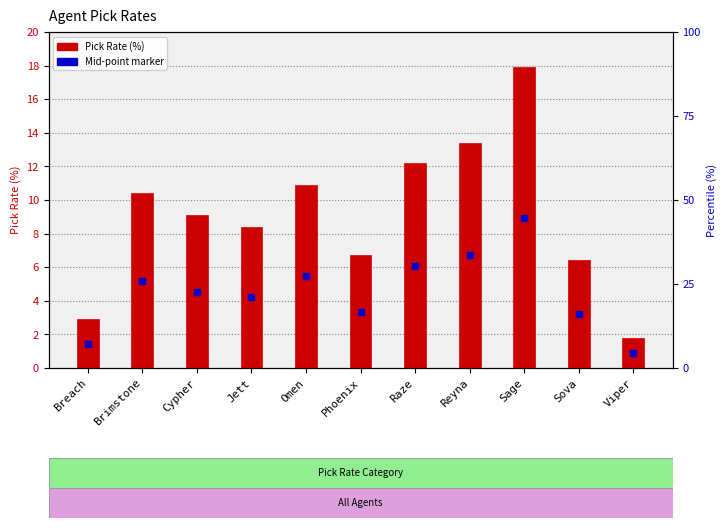

What are all the series names shown in the legend?

Pick Rate (%), Mid-point marker